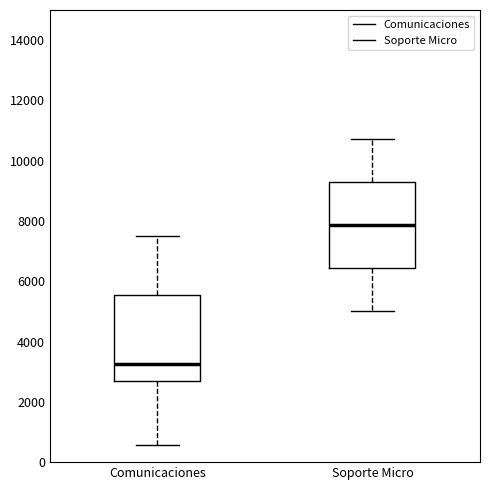

Where does the upper whisker of the box for Soporte Micro end on the y-axis? The values are not printed on the chart, so give them approximately, as read against the axis.

10800